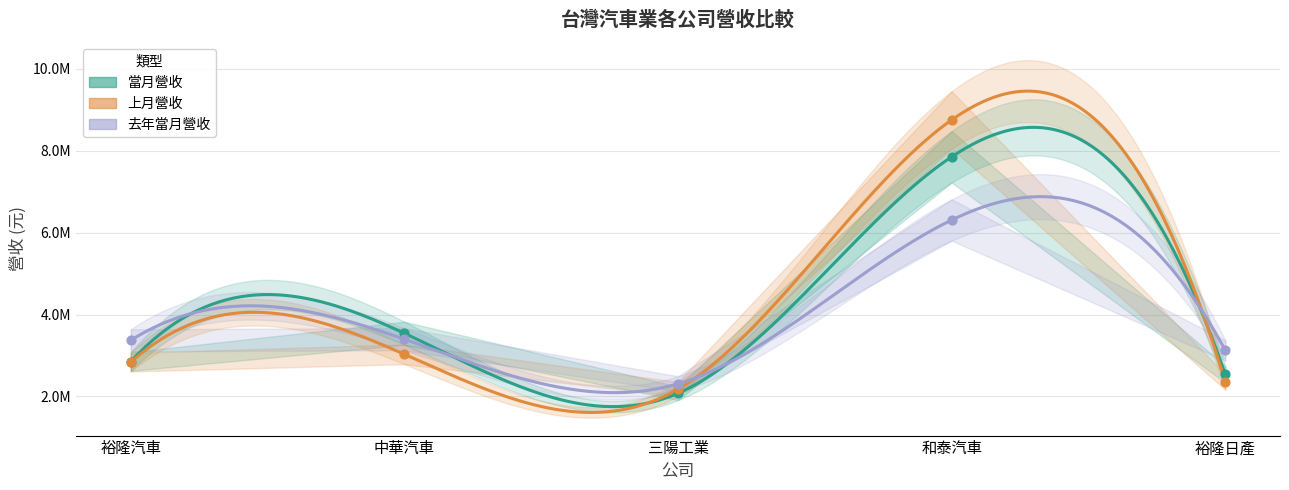

Is the value of 上月營收 at 裕隆日產 greater than the value of 去年當月營收 at 裕隆汽車?

No